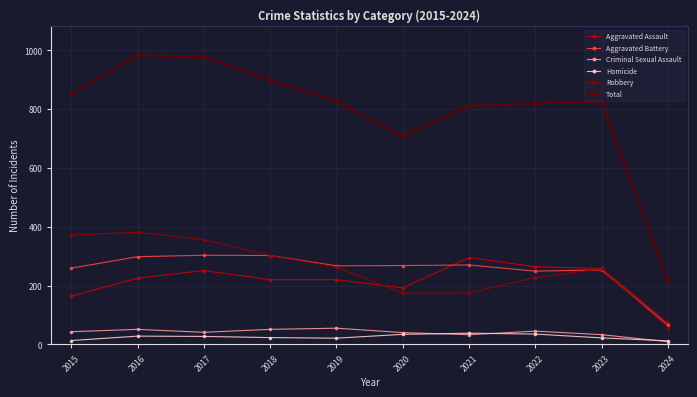

At which label does Criminal Sexual Assault reach its minimum?

2024